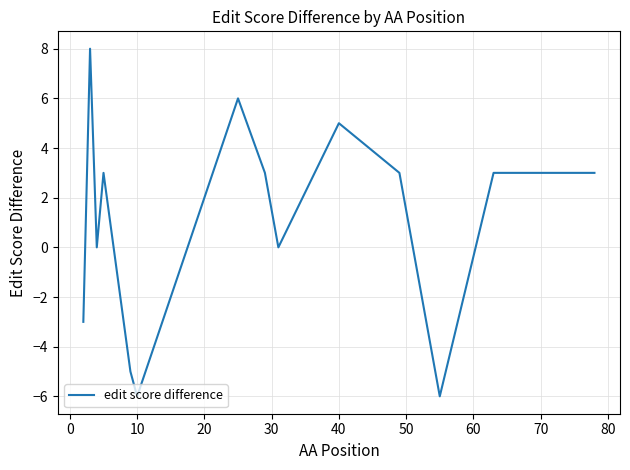

What is the greatest value displayed?

8